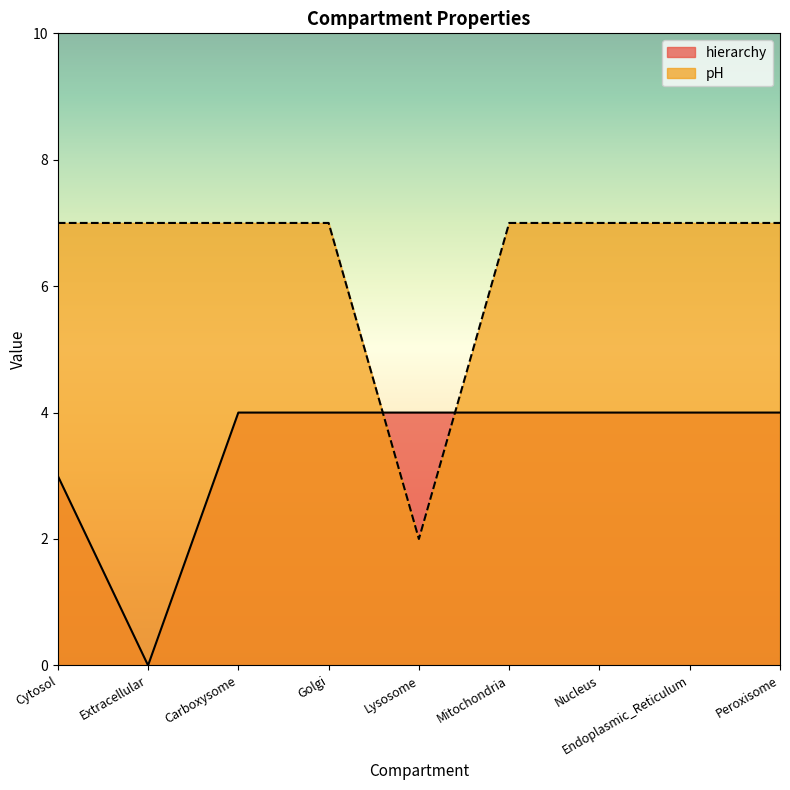

What are all the series names shown in the legend?

hierarchy, pH